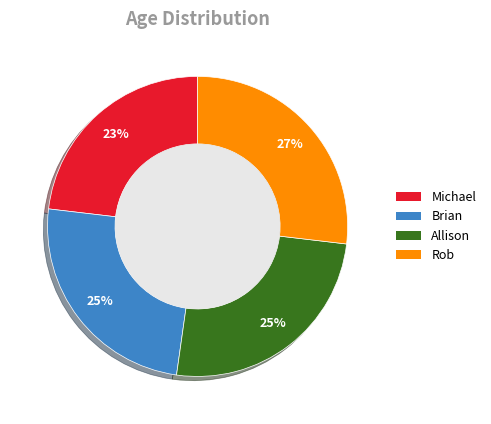

Is the sum of Brian and Rob greater than half?

Yes